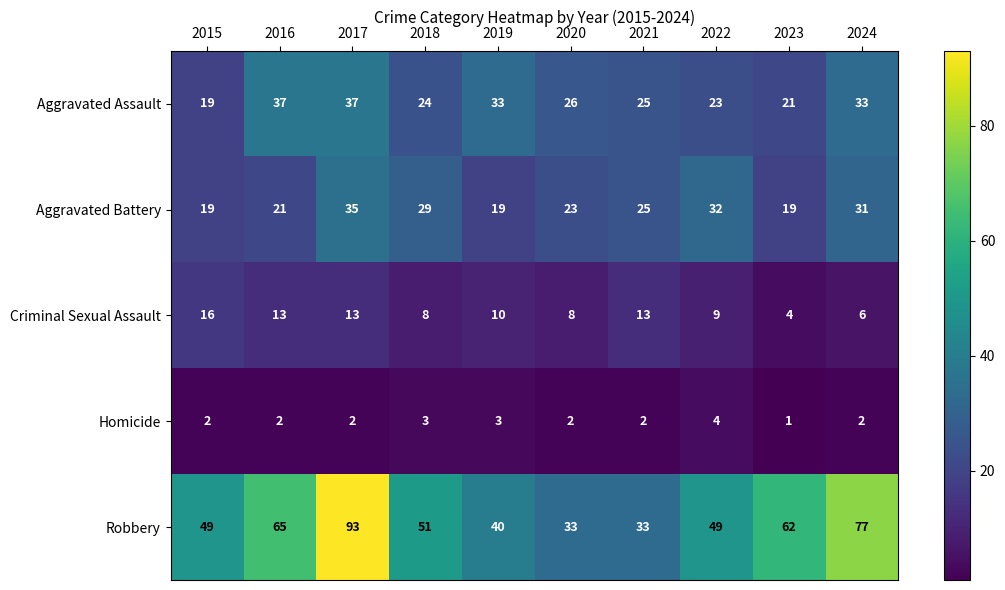

Count the number of categories in the chart.

10